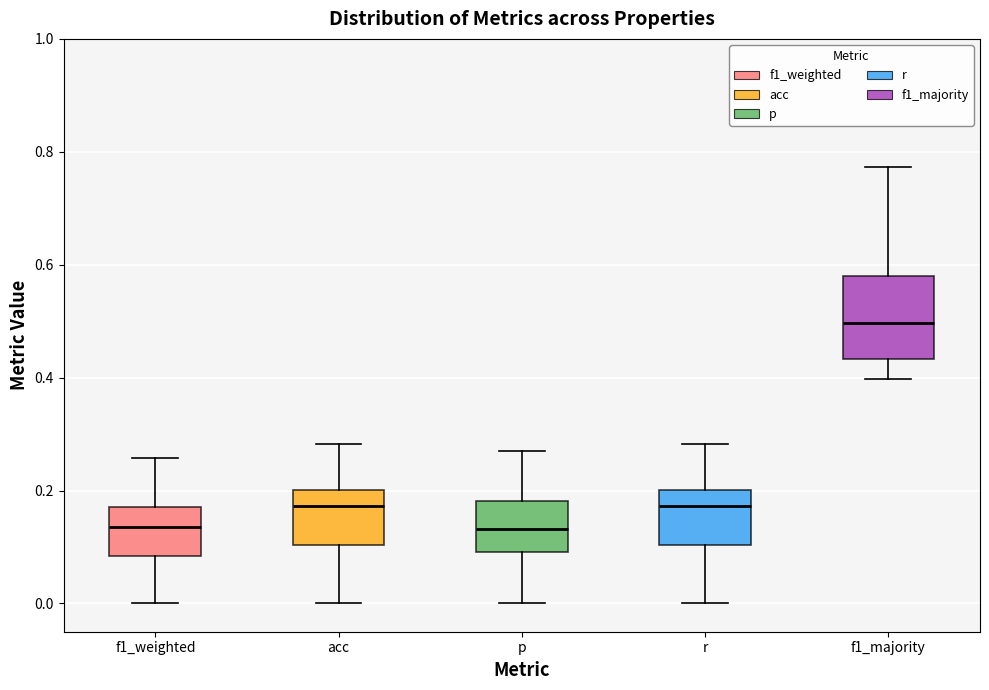

Reading left to right, read every box against the y-axis: the position of its median line, the range the box covers, and the ends of its whiskers. The values are not printed on the chart, so give them approximately, as read against the axis.

f1_weighted: median 0.14, box 0.08 to 0.18, whiskers 0.00 to 0.26
acc: median 0.18, box 0.10 to 0.20, whiskers 0.00 to 0.28
p: median 0.14, box 0.10 to 0.18, whiskers 0.00 to 0.28
r: median 0.18, box 0.10 to 0.20, whiskers 0.00 to 0.28
f1_majority: median 0.50, box 0.44 to 0.58, whiskers 0.40 to 0.78